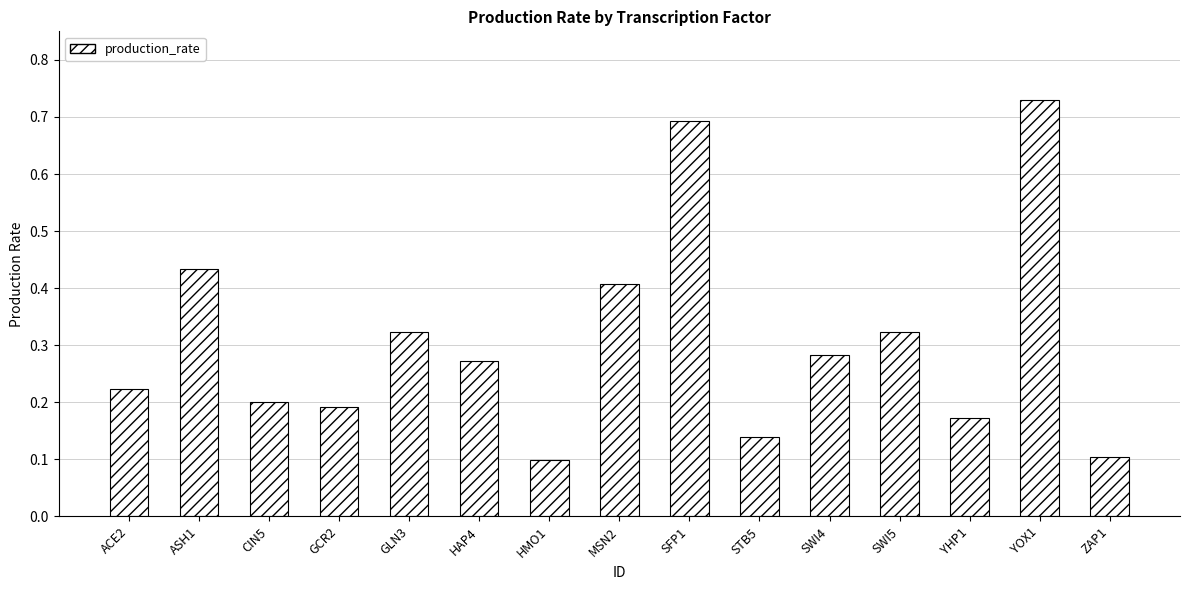

What is the difference between the maximum and second lowest values?

0.6